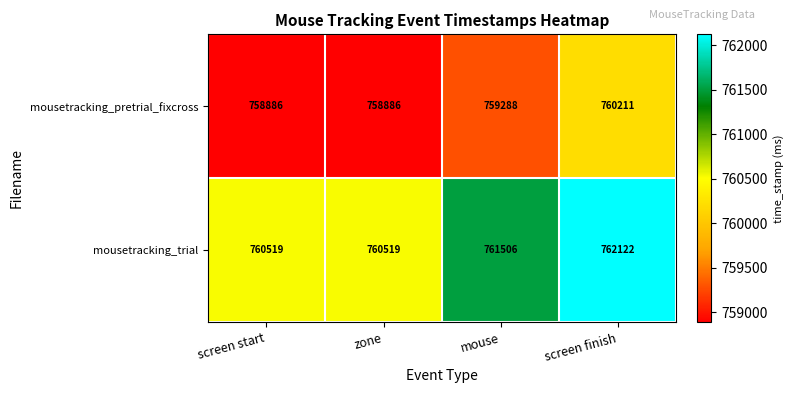

What is the difference between the mousetracking_pretrial_fixcross values at zone and screen finish?

1325